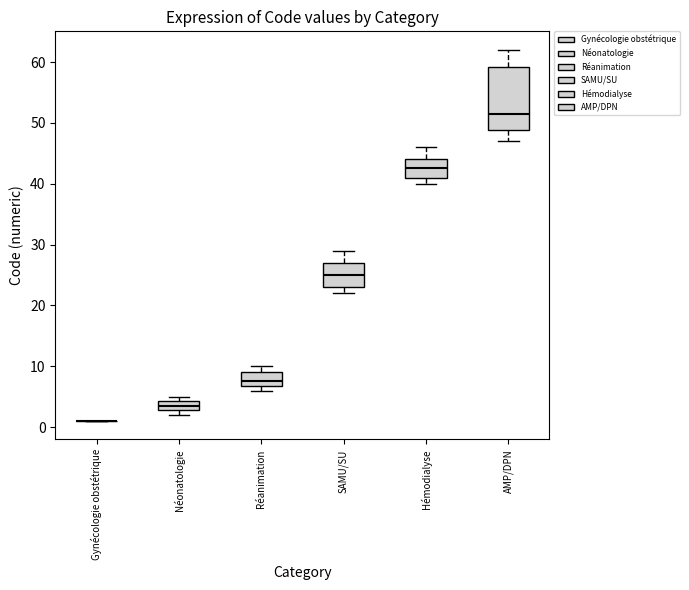

Comparing the boxes themselves (not the whiskers), which one is the tallest?

AMP/DPN